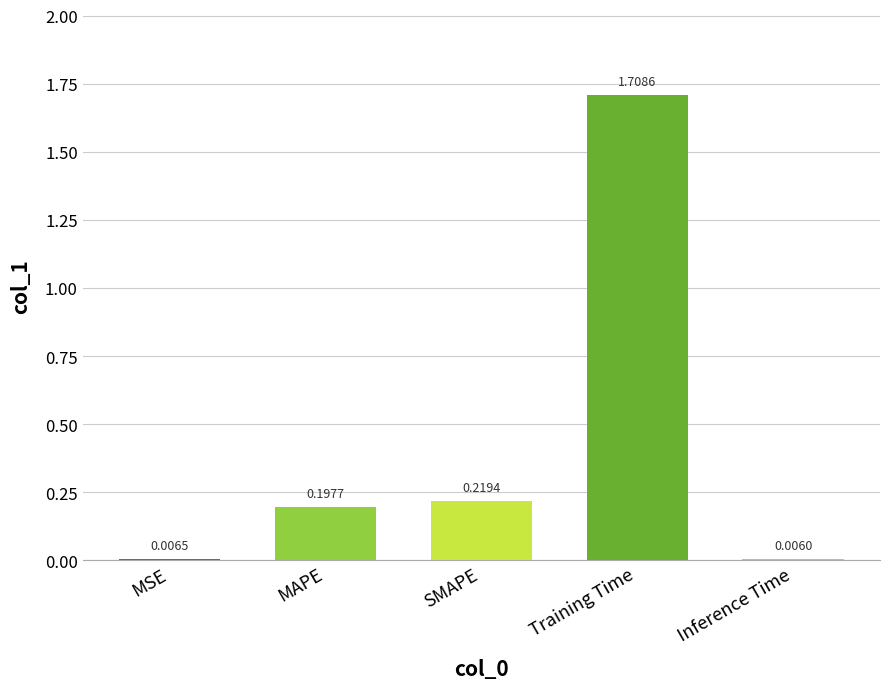

Which category has the highest value across all series?

Training Time